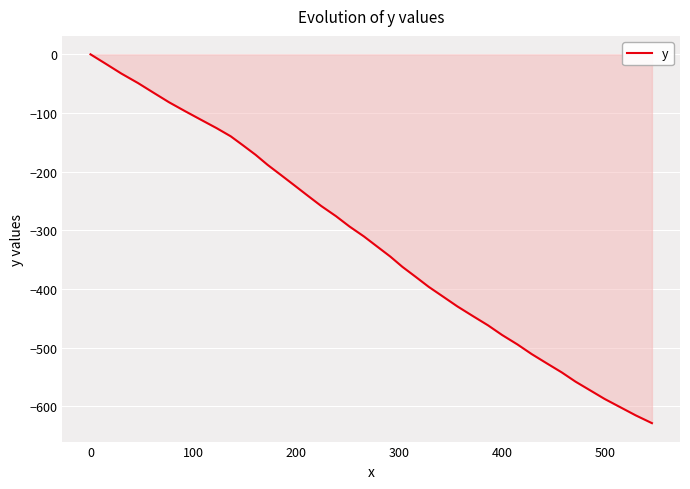

What is the difference between the maximum and minimum values?

629.0